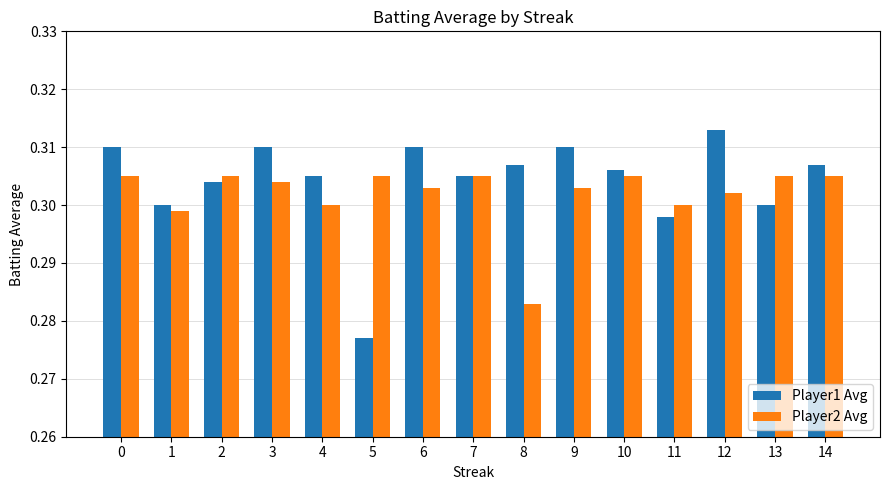

Is it true that Player1 Avg equals 0.5 at 11?

False